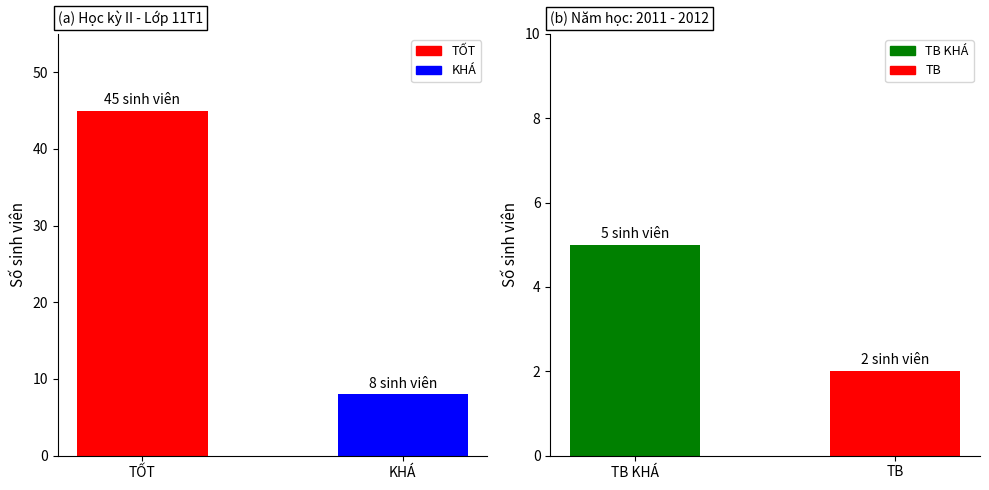

At which category does the chart reach its peak across all series?

TỐT